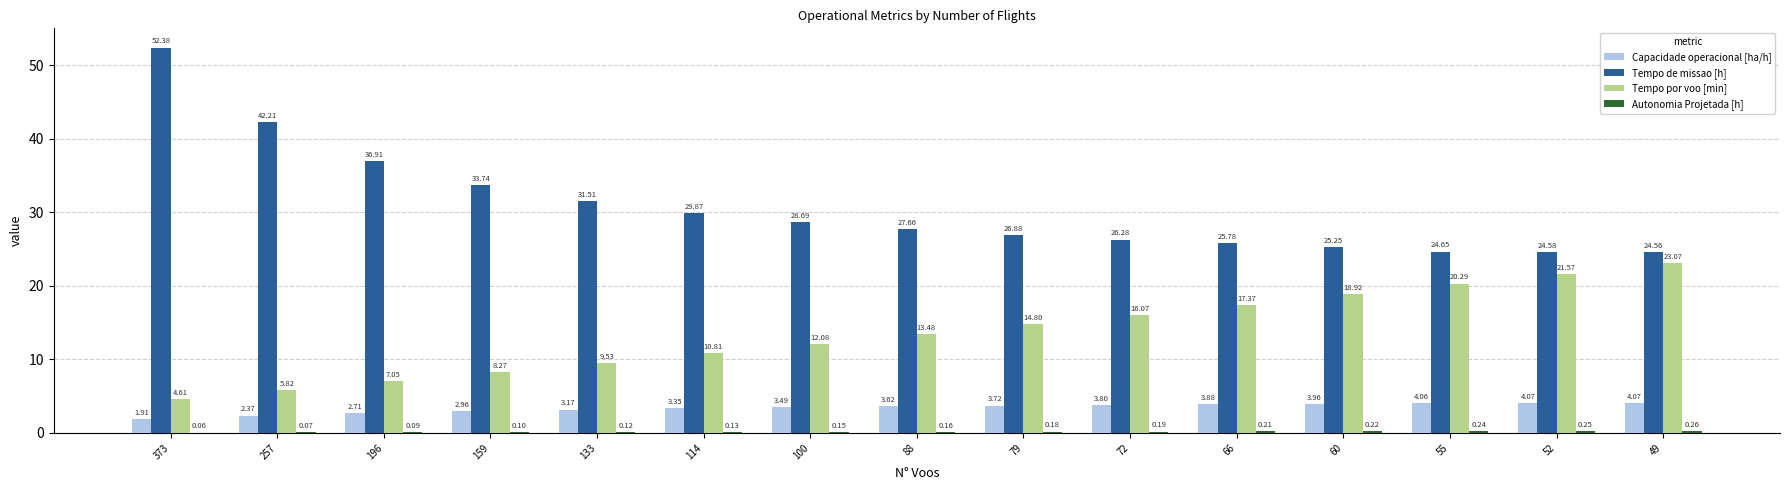

Which series has the largest total across all categories?

Tempo de missao [h]